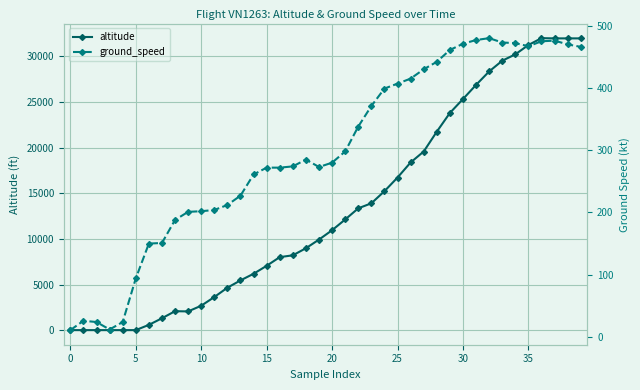

Reading left to right, extract all data points from this chart.

altitude: 0	0	0	0	0	0	575	1300	2075	2050	2675	3625	4650	5450	6175	7050	8000	8200	8975	9925	10950	12125	13350	13900	15225	16725	18375	19575	21750	23800	25325	26875	28350	29525	30225	31250	32000	31975	31975	31975
ground_speed: 11	26	24	12	24	94	150	151	188	201	202	204	212	227	261	272	272	274	285	273	280	298	338	371	399	407	415	430	442	461	471	477	480	473	472	467	475	476	470	466